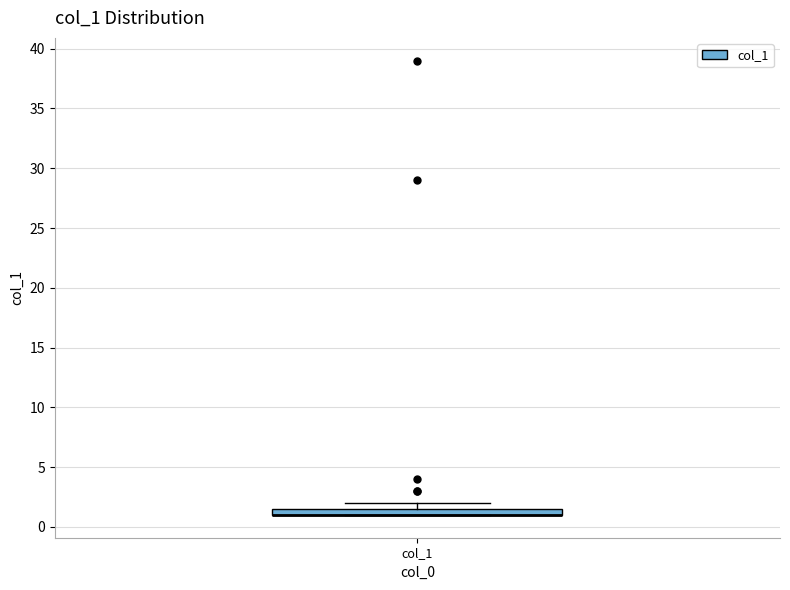

Where is the upper edge of the box for col_1 on the y-axis? The values are not printed on the chart, so give them approximately, as read against the axis.

1.5